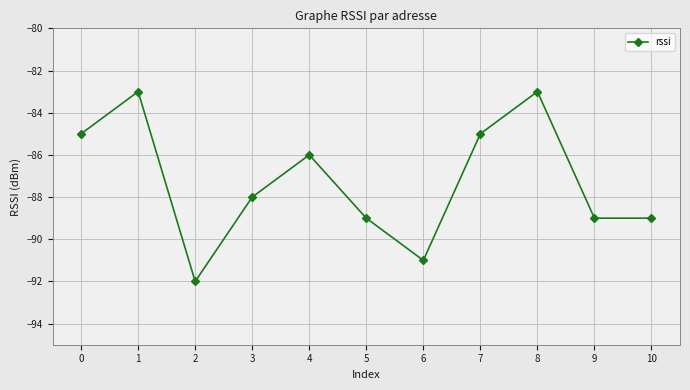

What is the value of the 11th point from the left?

-89